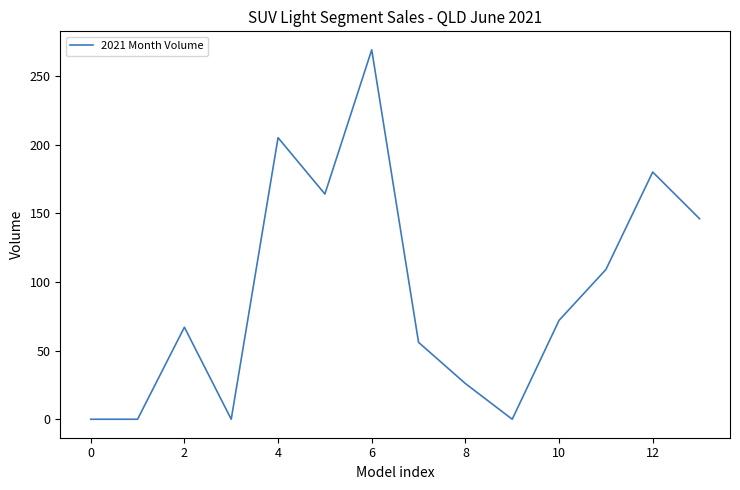

Does the chart have visible grid lines?

No